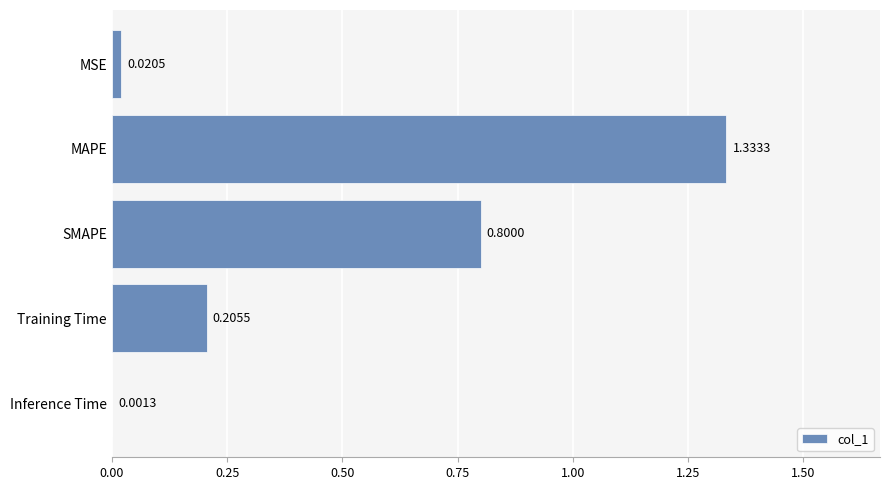

What is the sum of all values?

2.4